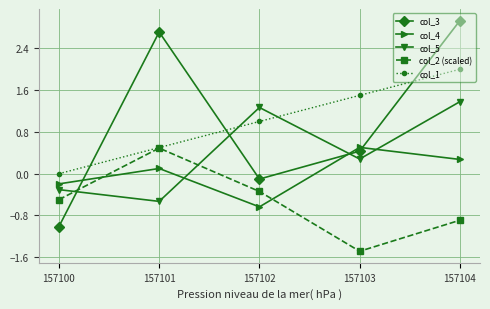

At 157102, list the series in order from smallest to largest.

col_4, col_2 (scaled), col_3, col_1, col_5